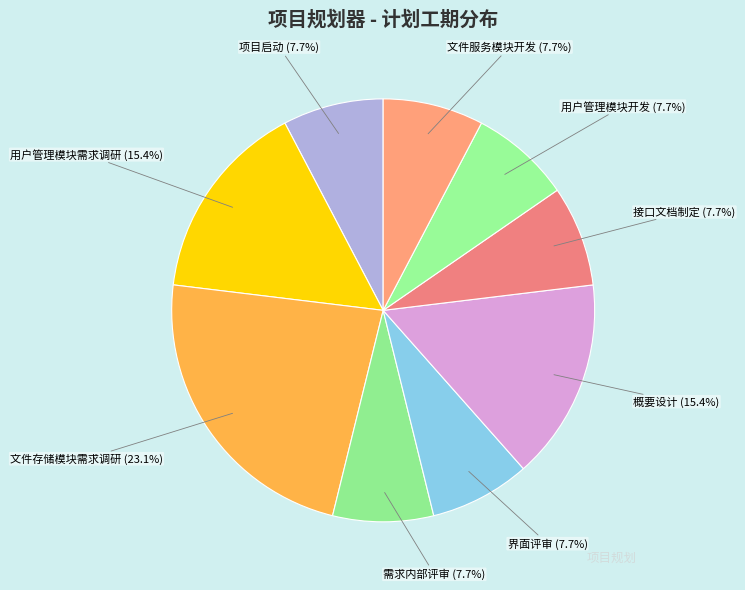

Which slice is the largest?

文件存储模块需求调研